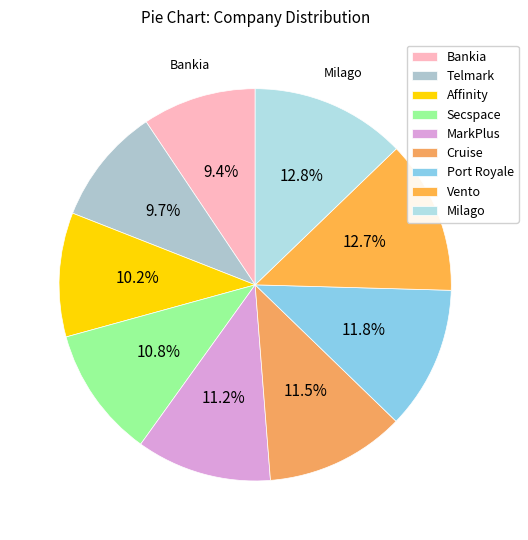

Is it true that Milago is 13% of the pie?

True